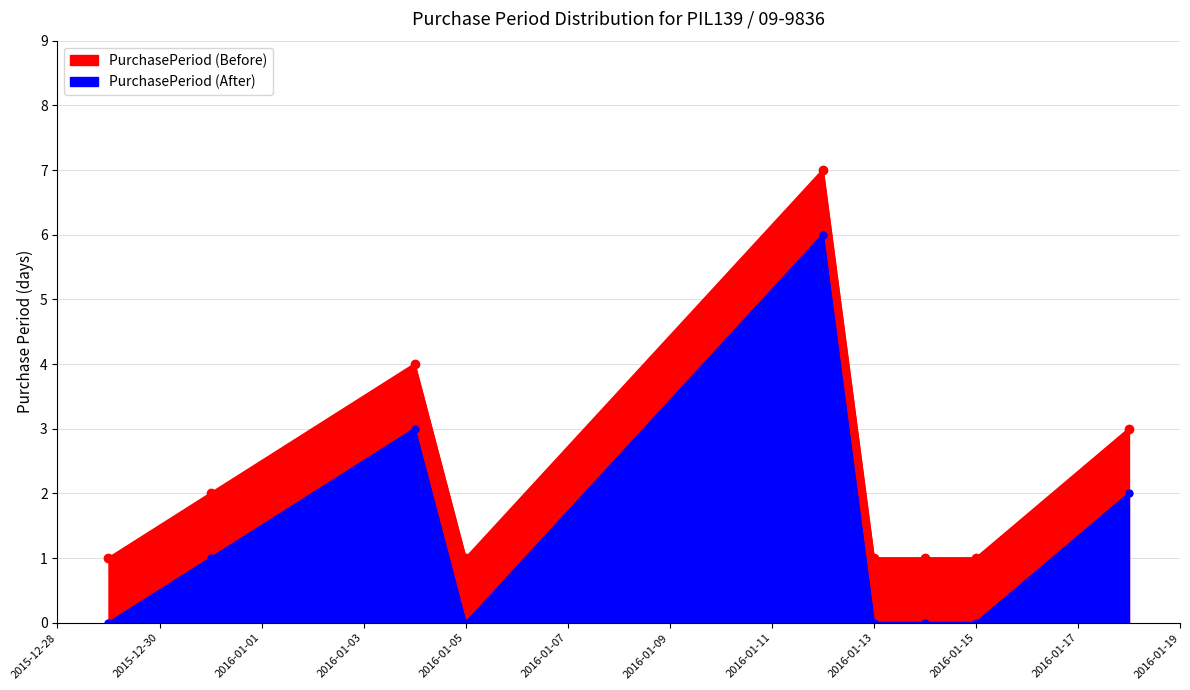

Which label corresponds to the largest value in the chart?

2016-01-12